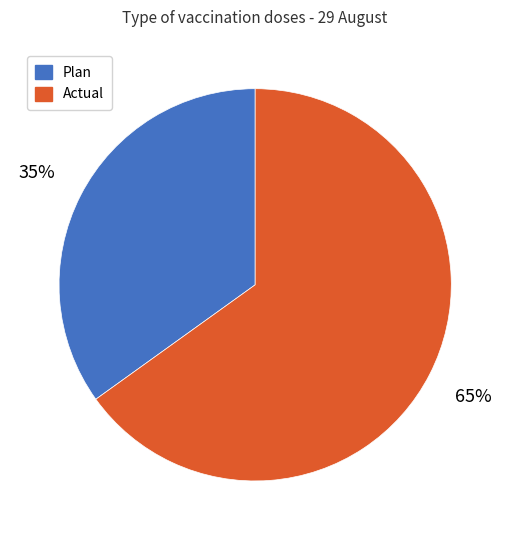

True or false: Plan accounts for 45% of the total.

False